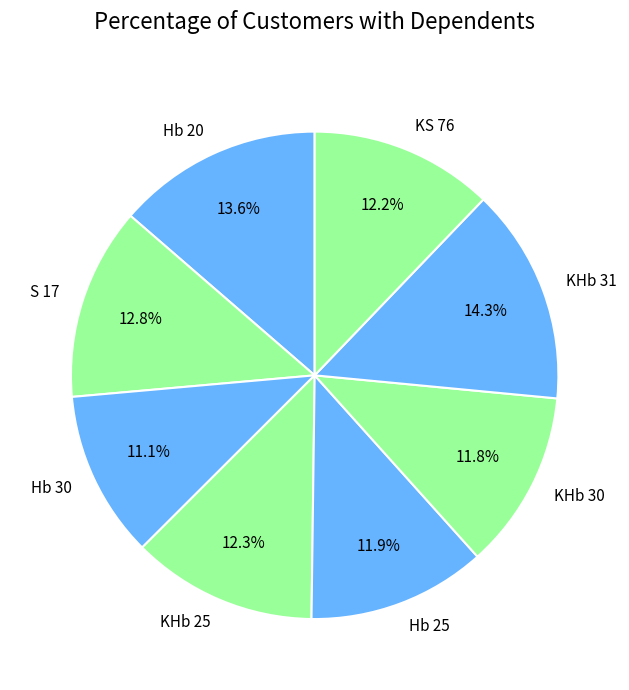

Which category has the biggest portion of the pie?

KHb 31